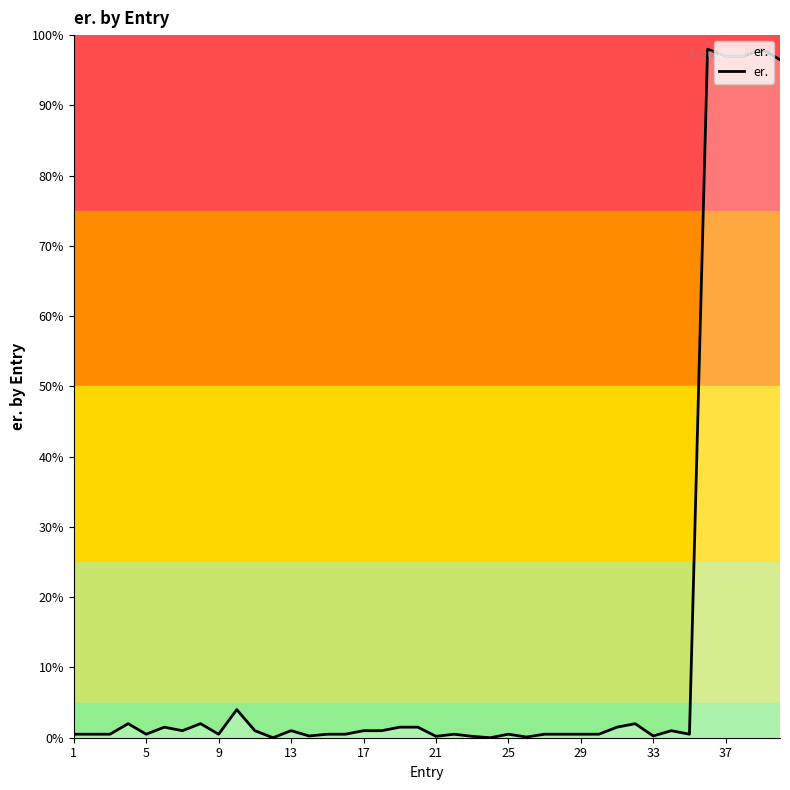

What is the greatest value displayed?

98.0